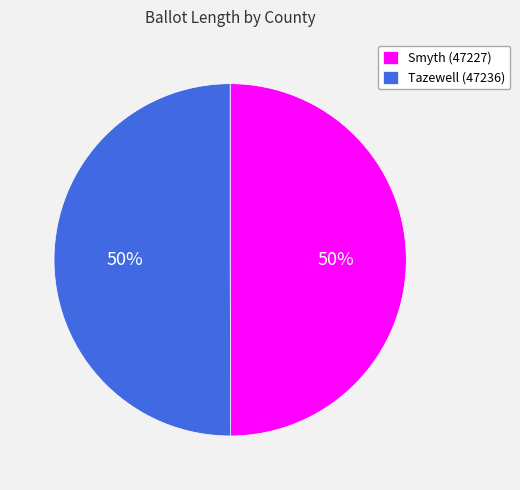

Is the sum of Tazewell (47236) and Smyth (47227) greater than half?

Yes